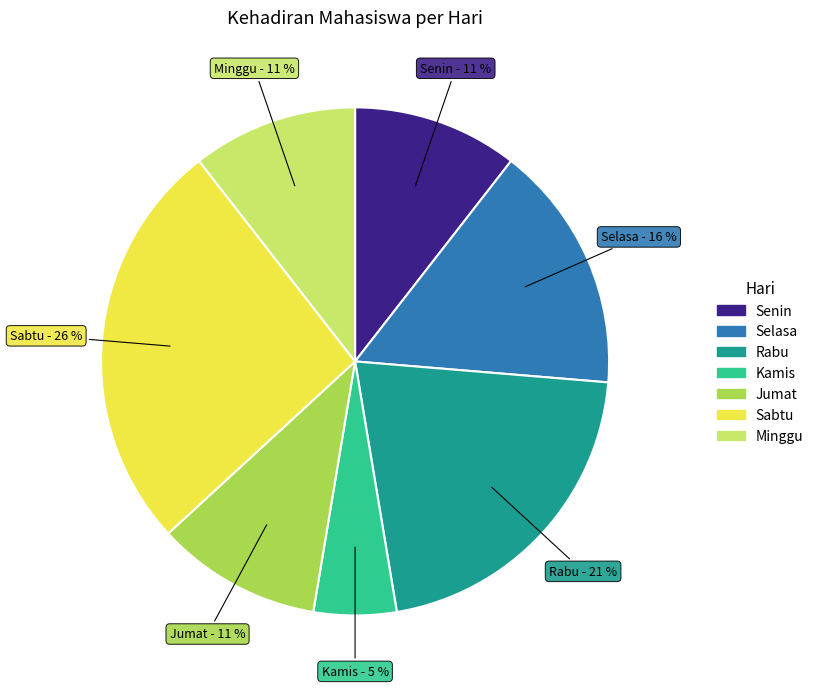

Which category has the smallest portion of the pie?

Kamis